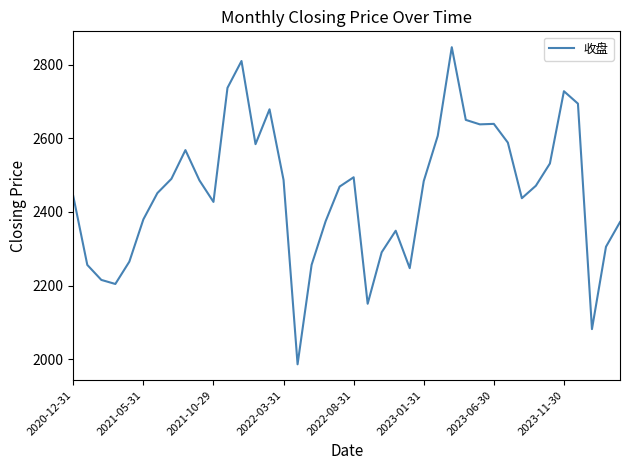

What is the smallest value displayed?

1985.7